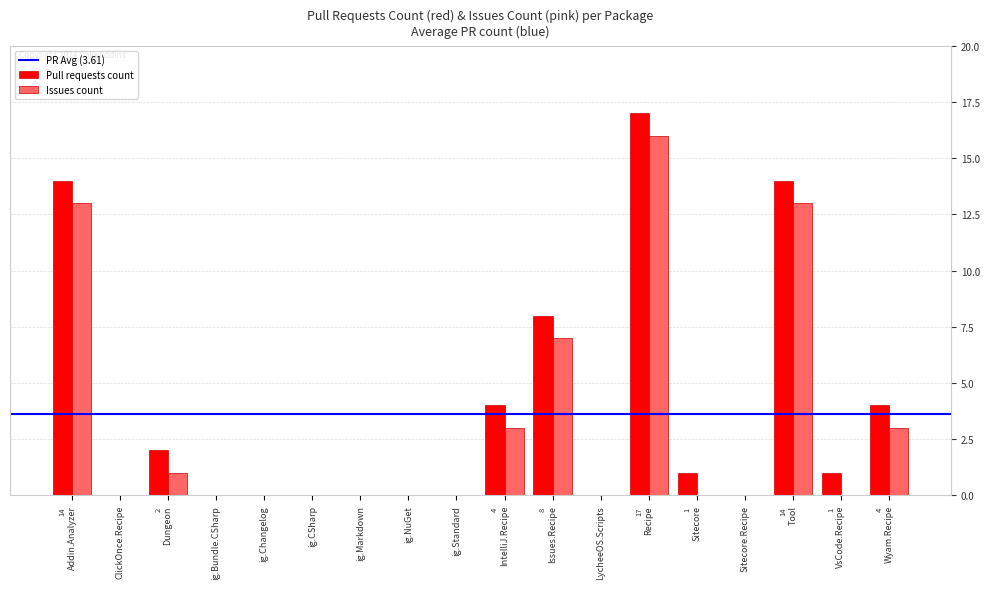

What is the highest value of the Issues count series?

16